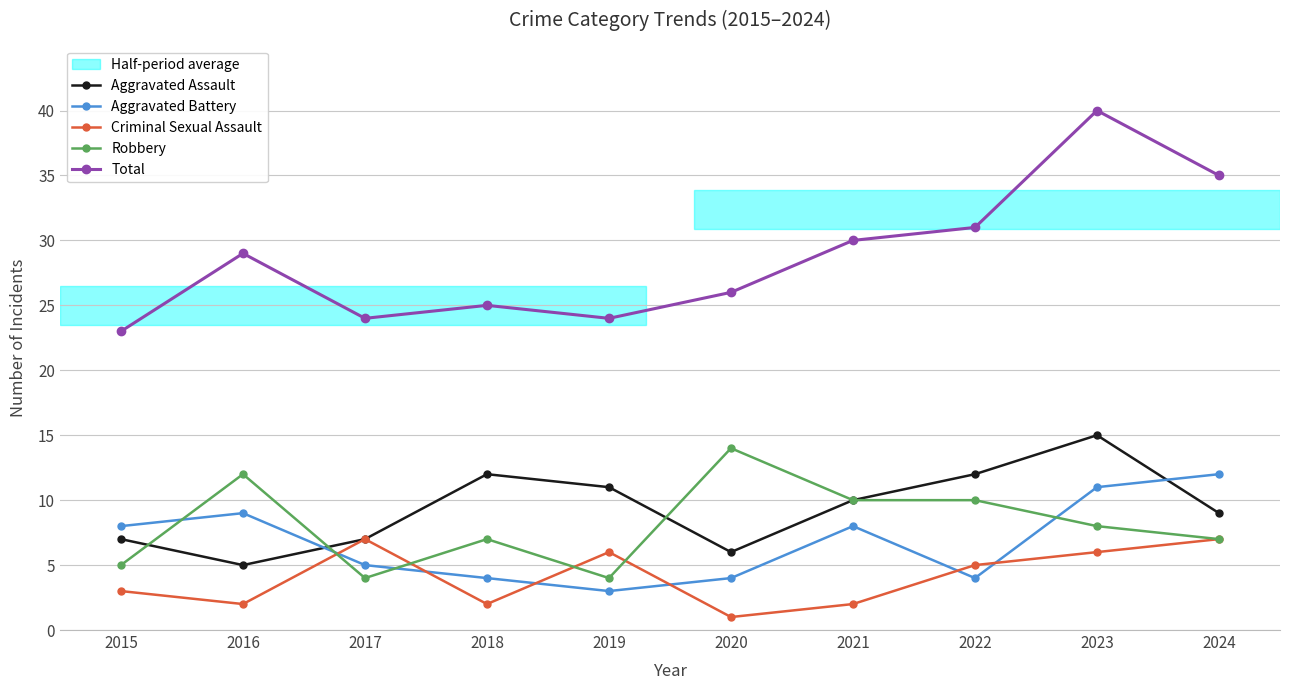

Reading right to left, transcribe all the data shown in this chart.

Aggravated Assault: 2024=9	2023=15	2022=12	2021=10	2020=6	2019=11	2018=12	2017=7	2016=5	2015=7
Aggravated Battery: 2024=12	2023=11	2022=4	2021=8	2020=4	2019=3	2018=4	2017=5	2016=9	2015=8
Criminal Sexual Assault: 2024=7	2023=6	2022=5	2021=2	2020=1	2019=6	2018=2	2017=7	2016=2	2015=3
Robbery: 2024=7	2023=8	2022=10	2021=10	2020=14	2019=4	2018=7	2017=4	2016=12	2015=5
Total: 2024=35	2023=40	2022=31	2021=30	2020=26	2019=24	2018=25	2017=24	2016=29	2015=23